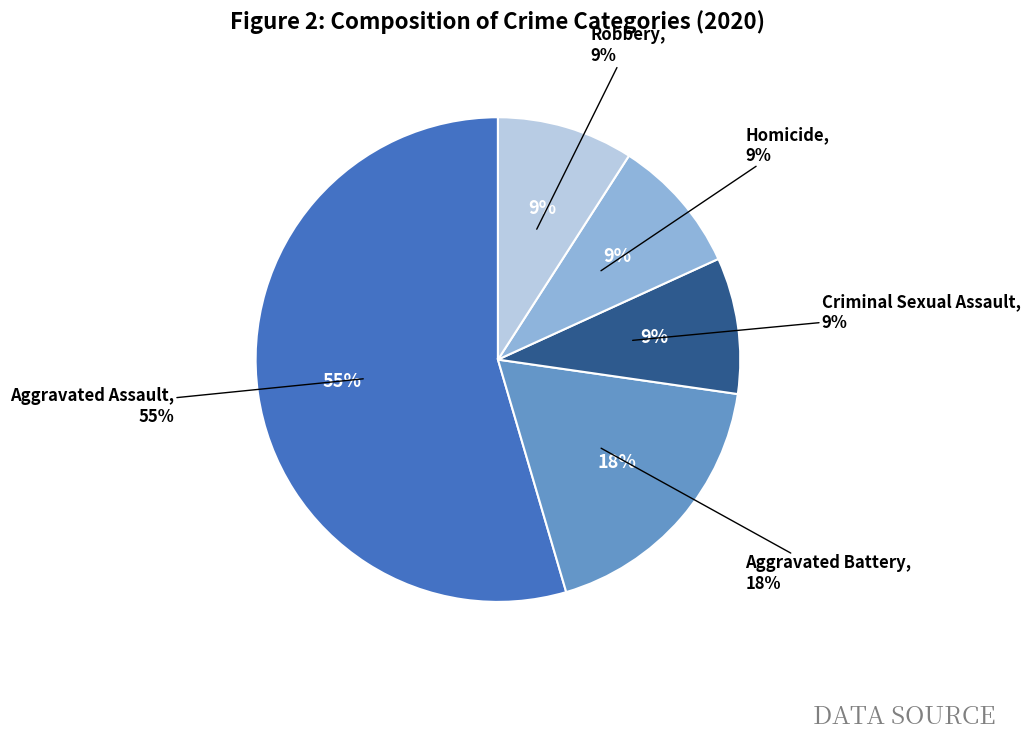

How much of the chart is everything except Aggravated Assault?

45.5%